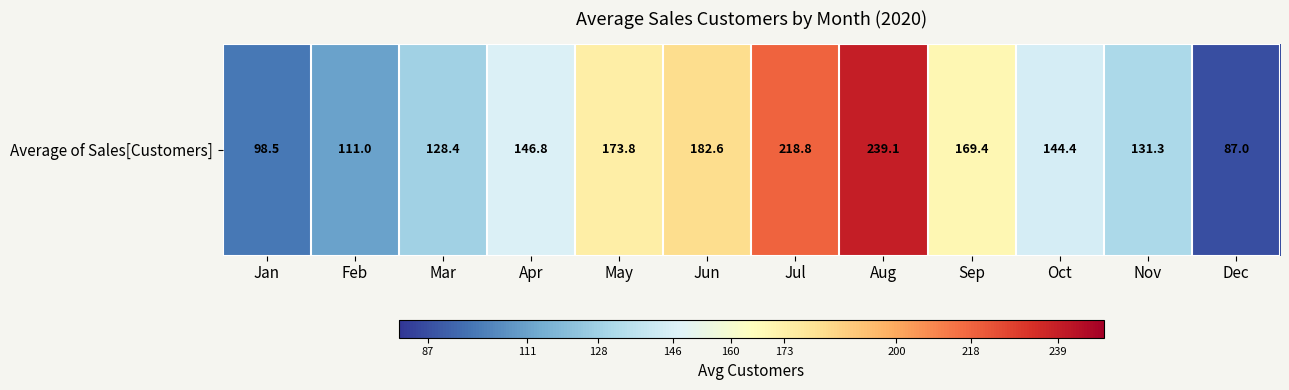

Is it true that the value at Dec is 44.5?

False